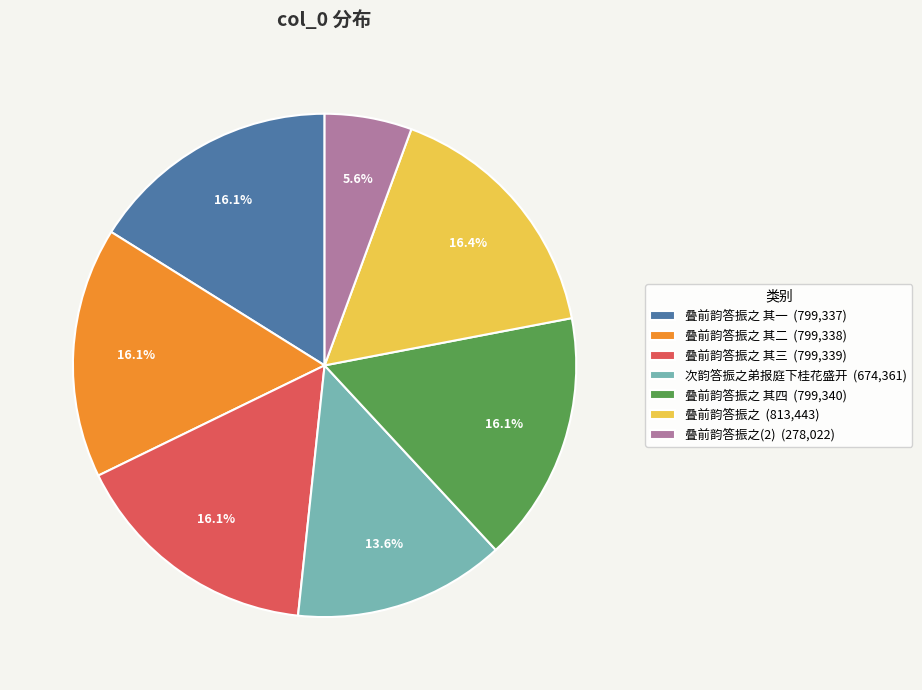

What is the smallest slice in the pie chart?

叠前韵答振之(2) (278,022)